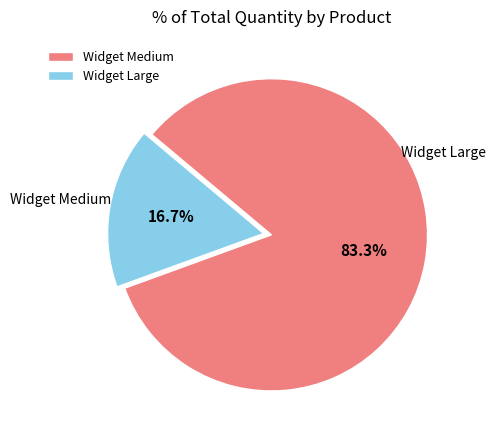

Combined, what portion of the pie is Widget Medium and Widget Large?

100.0%